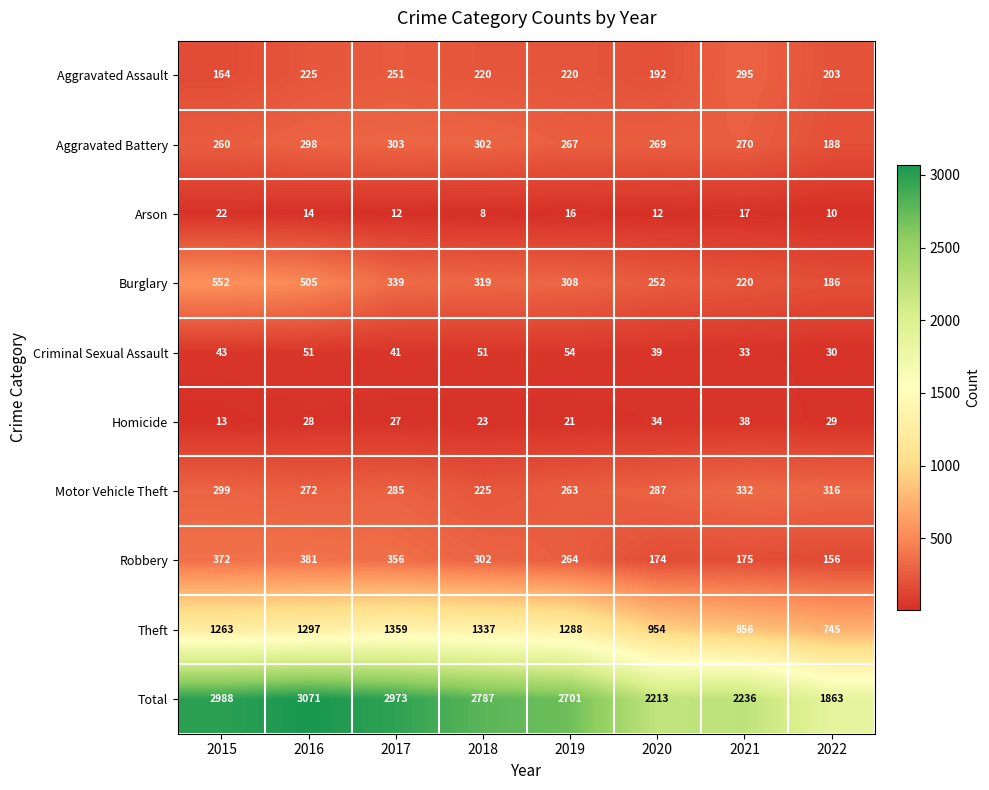

What is the highest value of the Total series?

3071